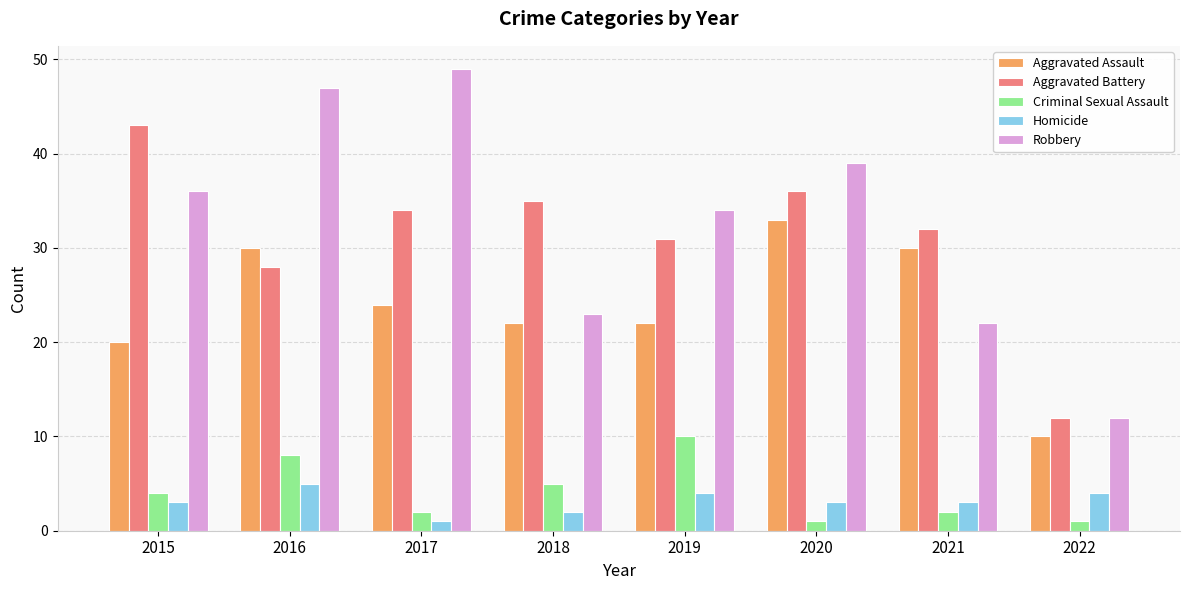

At which label does Aggravated Assault reach its minimum?

2022